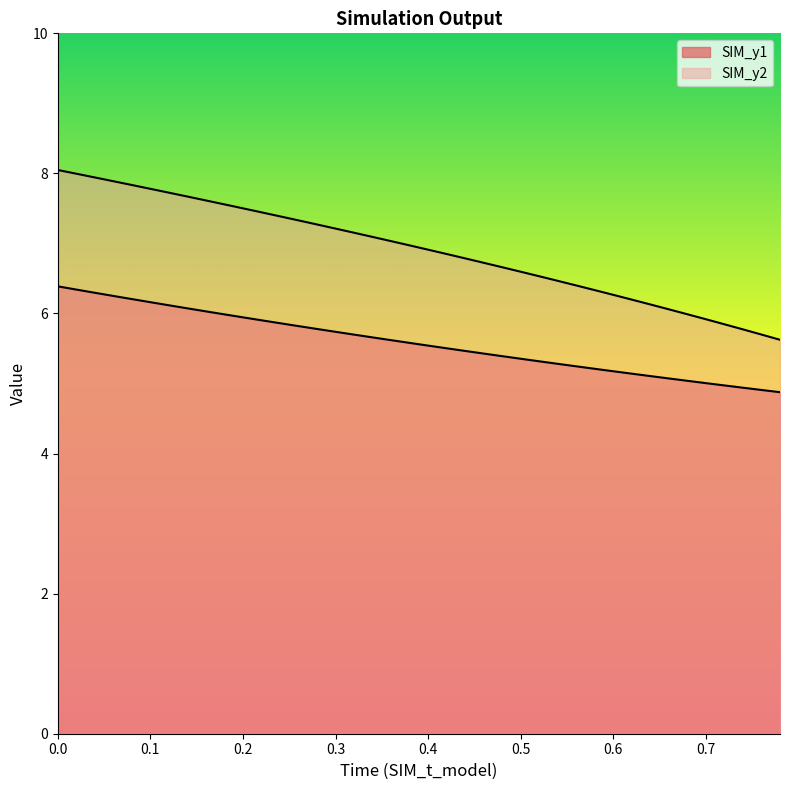

True or false: SIM_y1 and SIM_y2 intersect in this chart.

False